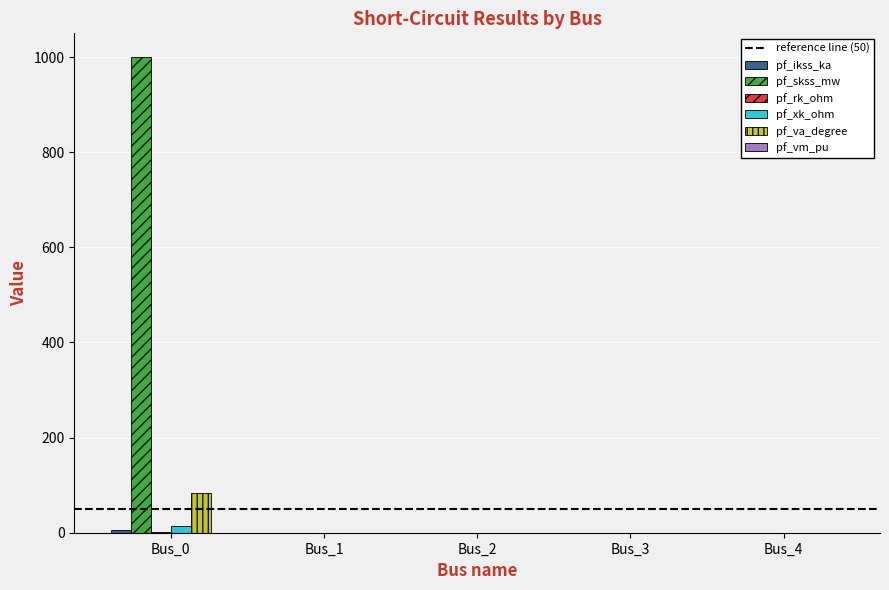

Which series changed the most between Bus_0 and Bus_4?

pf_skss_mw